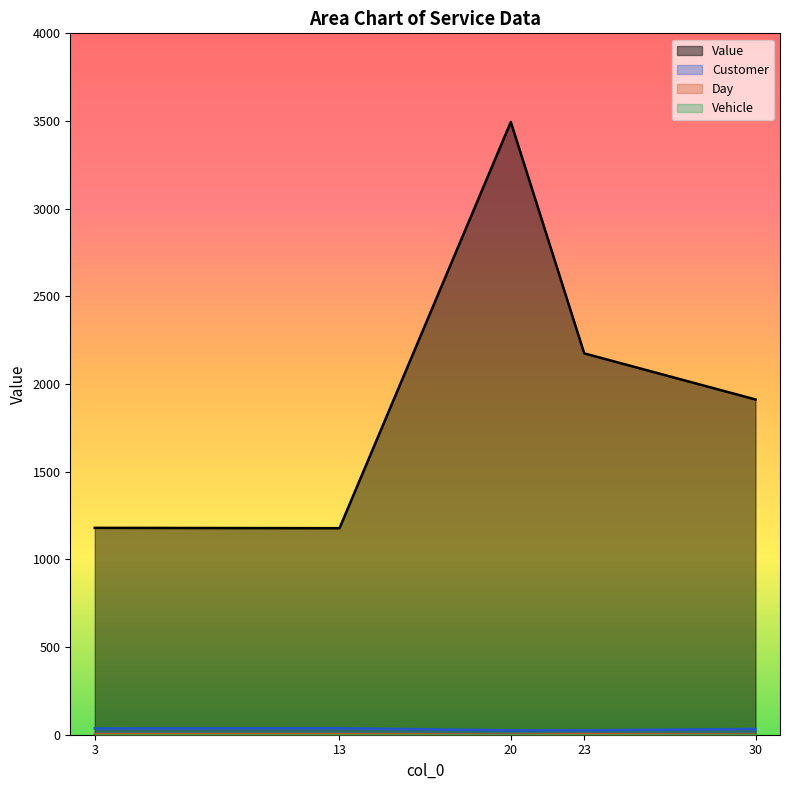

True or false: Day has more than 1 interior local peaks.

False